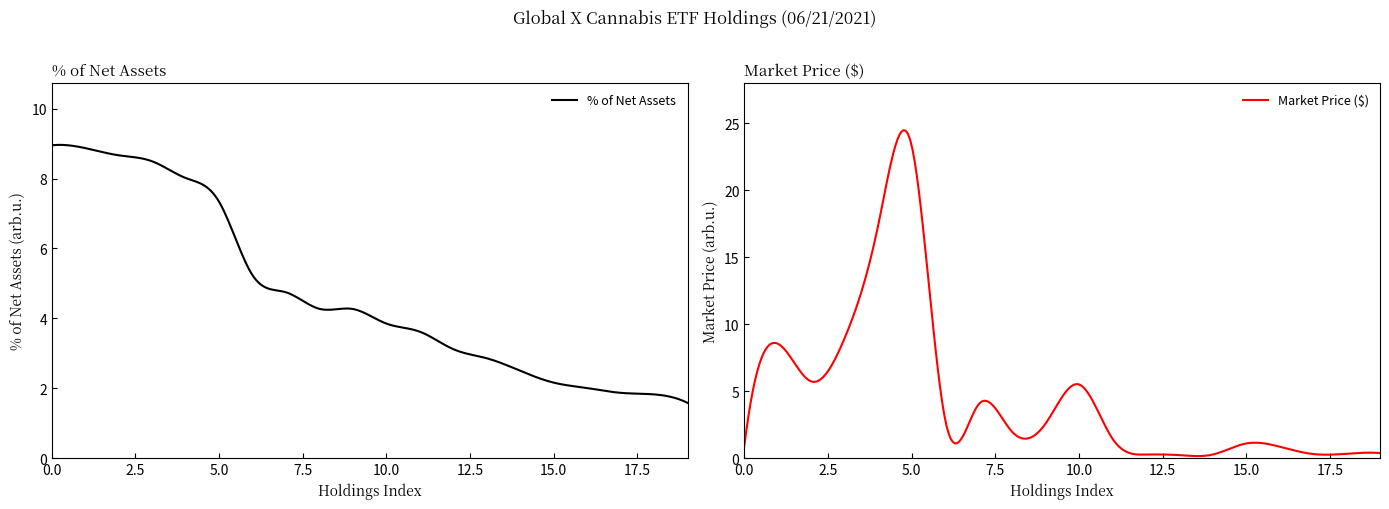

Reading right to left, transcribe all the data shown in this chart.

% of Net Assets: LABS CN=1.6	AH CN=1.8	TBP CN=1.9	FAF CN=2.0	PCLO CN=2.2	TGOD CN=2.5	XLY CN=2.9	FIRE CN=3.1	RIV CN=3.6	ZYNE=3.9	CRBP=4.3	CRBP=4.3	CWEB CN=4.7	OGI CN=5.2	WEED CN=7.3	TLRY=8.0	ACB=8.5	HEXO CN=8.7	CRON CN=8.9	SNDL=8.9
Market Price ($): LABS CN=0.4	AH CN=0.3	TBP CN=0.3	FAF CN=0.9	PCLO CN=1.1	TGOD CN=0.3	XLY CN=0.2	FIRE CN=0.3	RIV CN=1.5	ZYNE=5.5	CRBP=2.6	CRBP=2.0	CWEB CN=4.0	OGI CN=2.9	WEED CN=23.4	TLRY=17.4	ACB=9.0	HEXO CN=5.7	CRON CN=8.6	SNDL=0.9